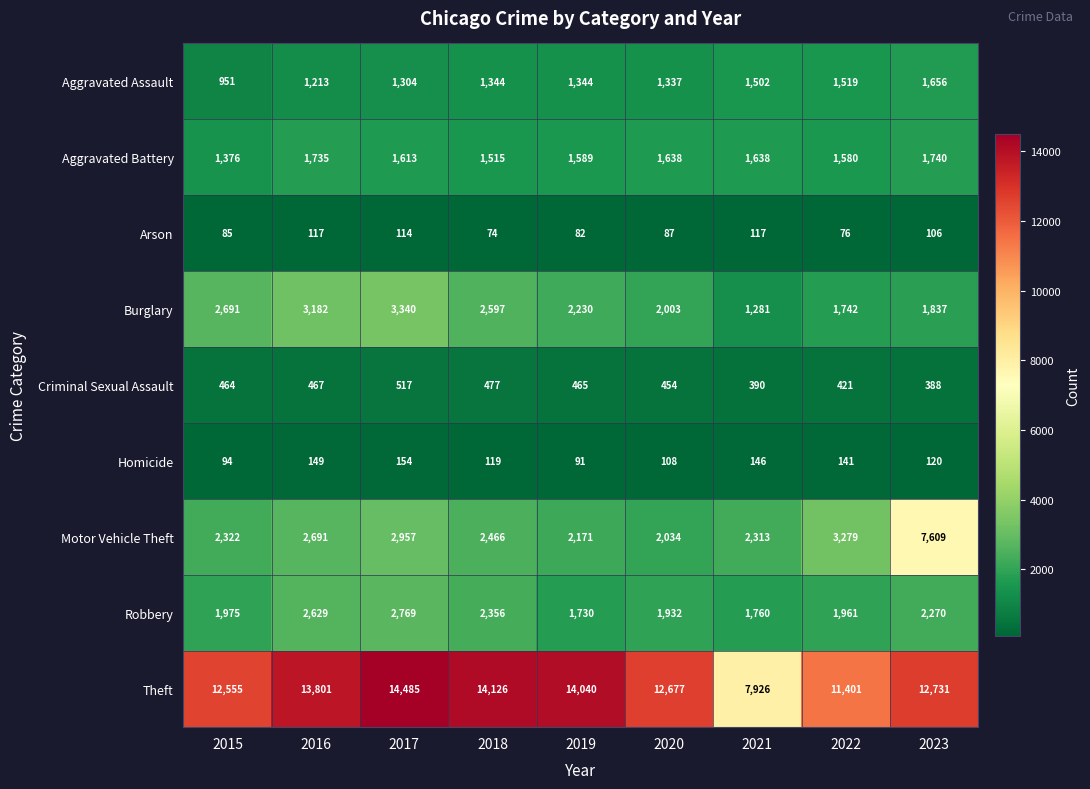

List the series in order of their peak value, highest first.

Theft, Motor Vehicle Theft, Burglary, Robbery, Aggravated Battery, Aggravated Assault, Criminal Sexual Assault, Homicide, Arson